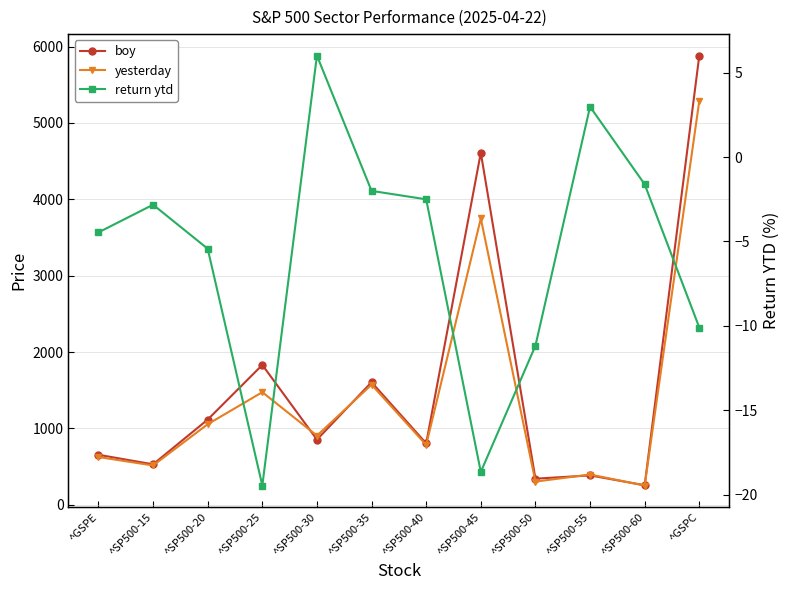

Does the chart have visible grid lines?

Yes